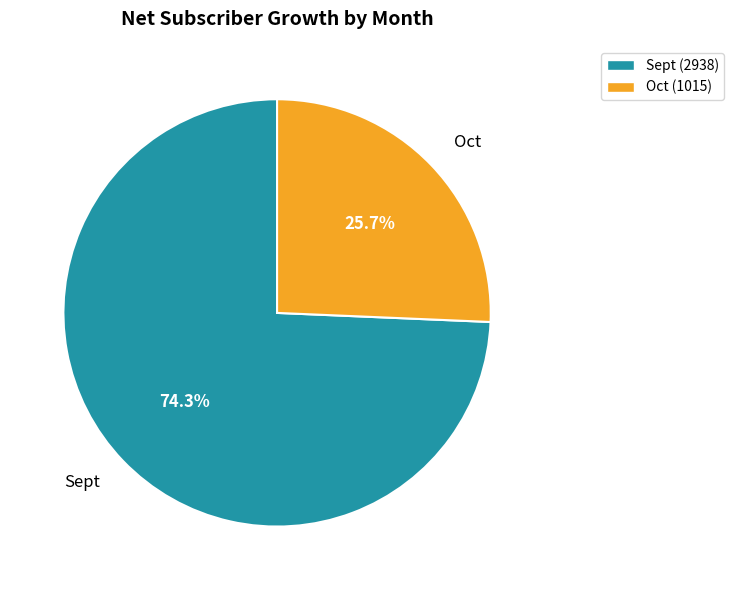

To the nearest percent, what is the combined percentage of Oct and Sept?

100%